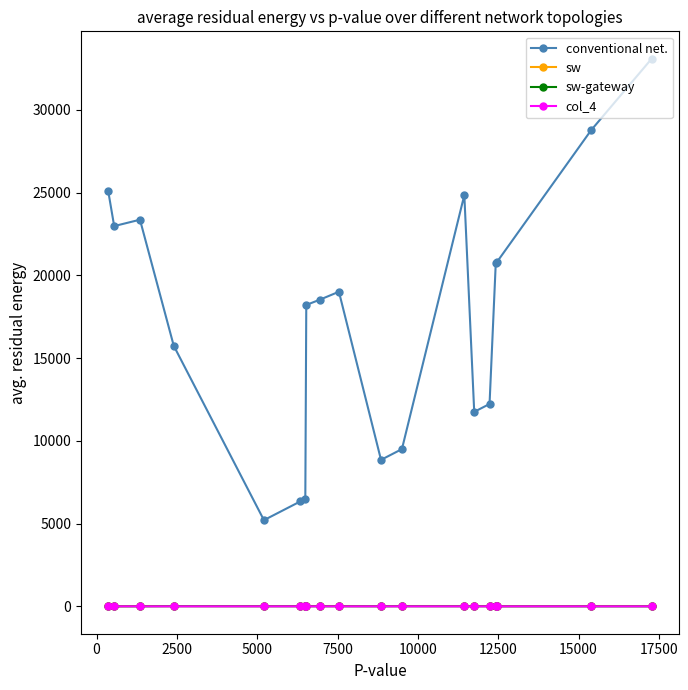

Which series has the largest range (max minus min)?

conventional net.